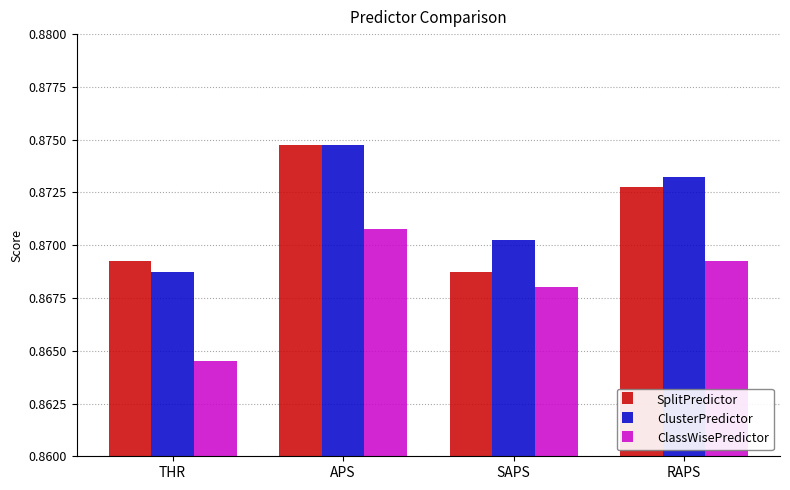

Which category has the highest value in the SplitPredictor series?

APS